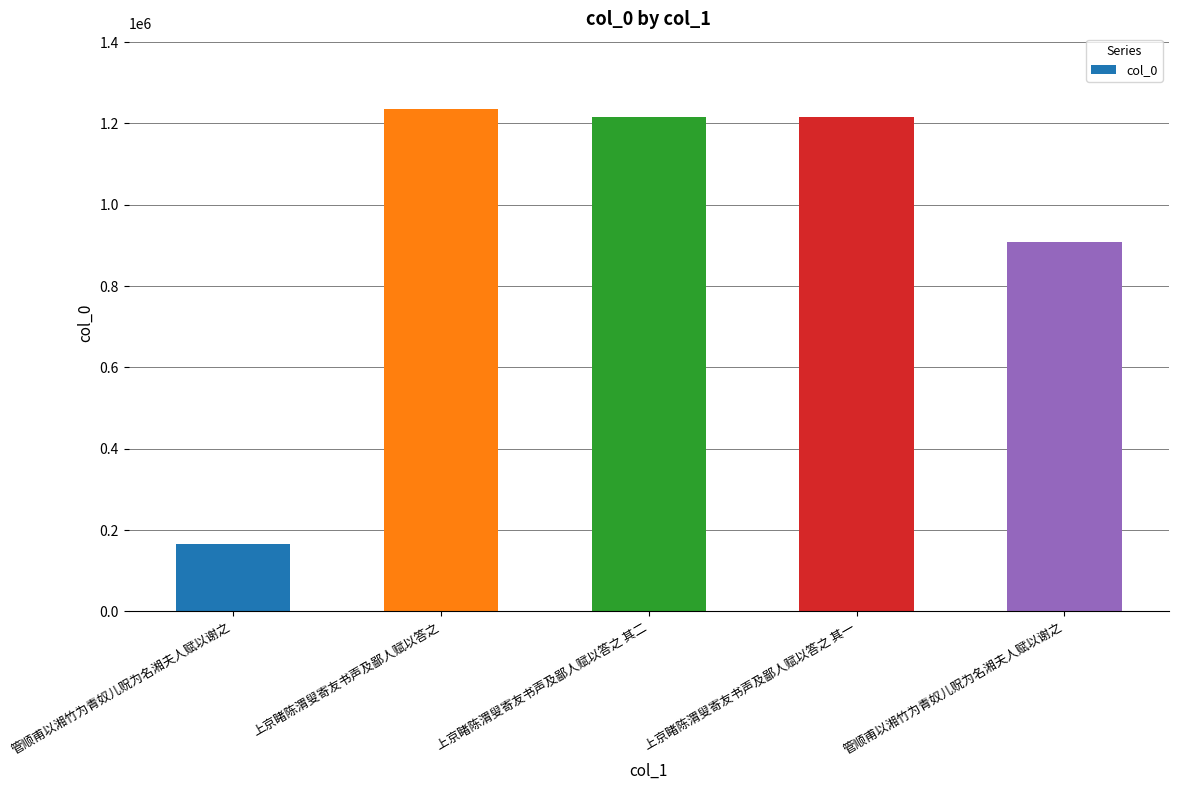

The chart shows a value of 740941 at 上京睹陈渭叟寄友书声及鄙人赋以答之. True or false?

False